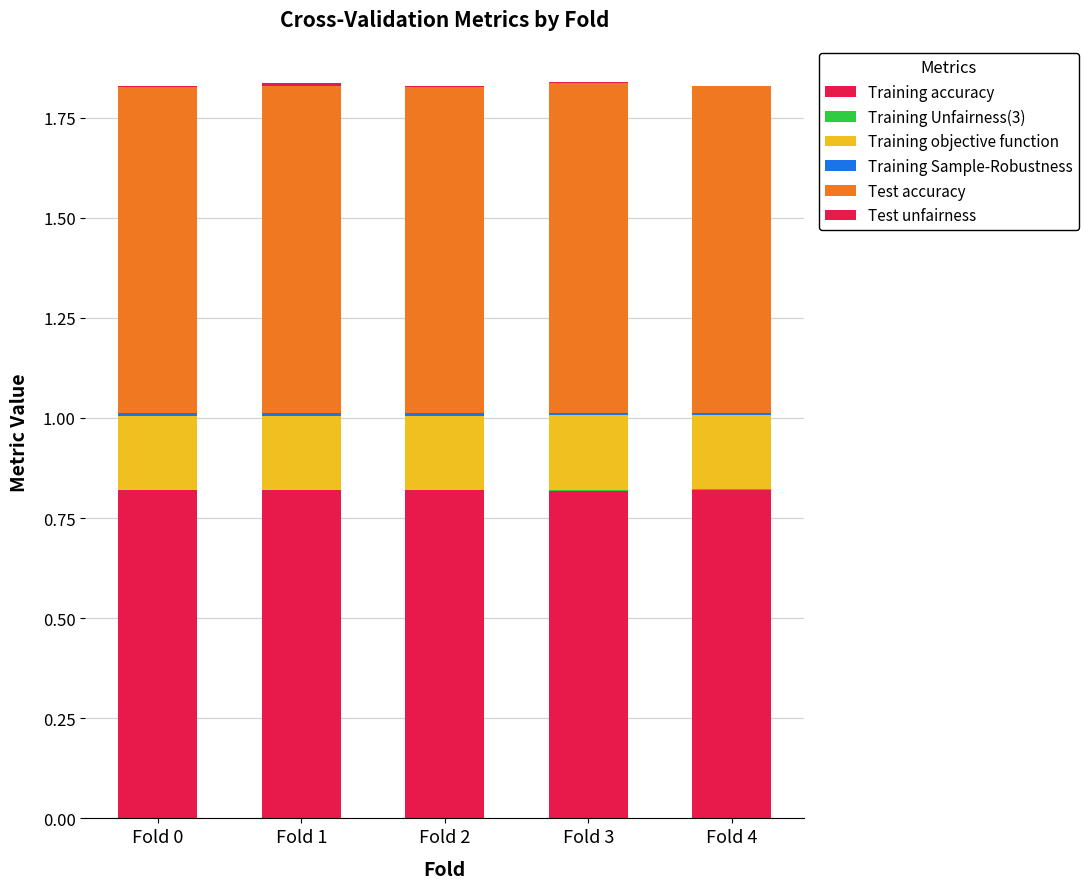

At which category is the sum across all series the highest?

Fold 3